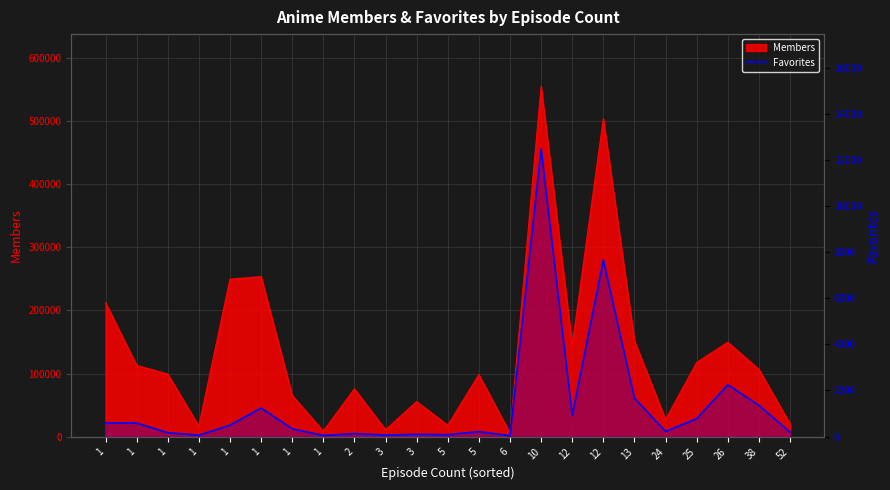

How many lines are shown in the chart?

1